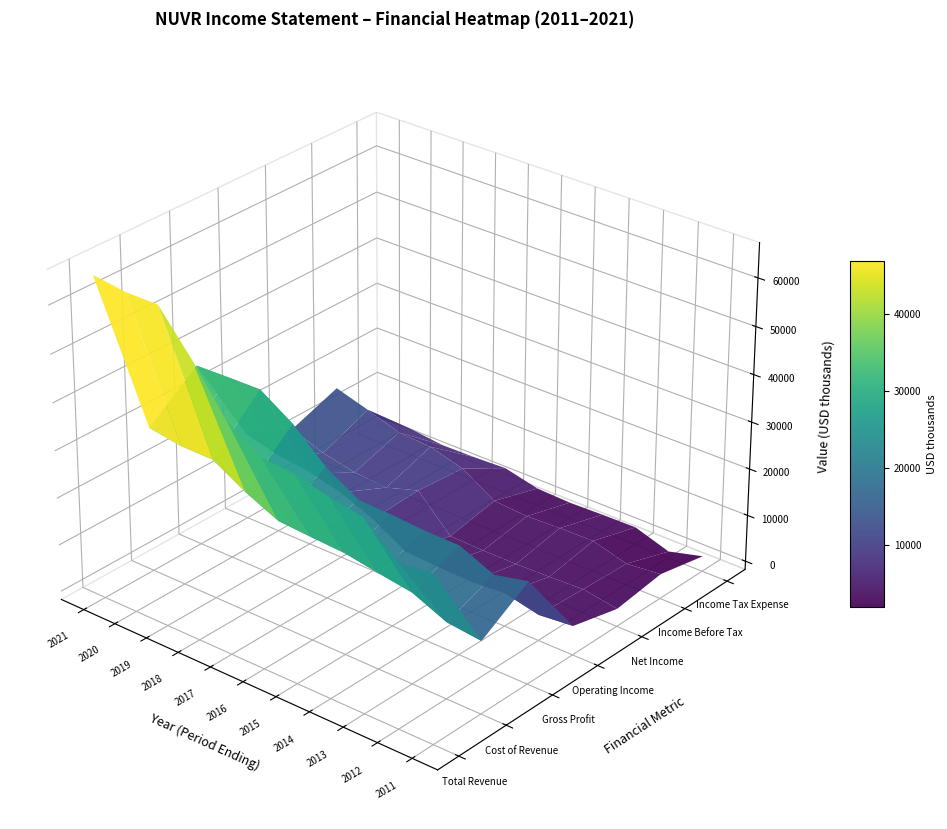

The Net Income series shows 2900 at 2013. True or false?

True